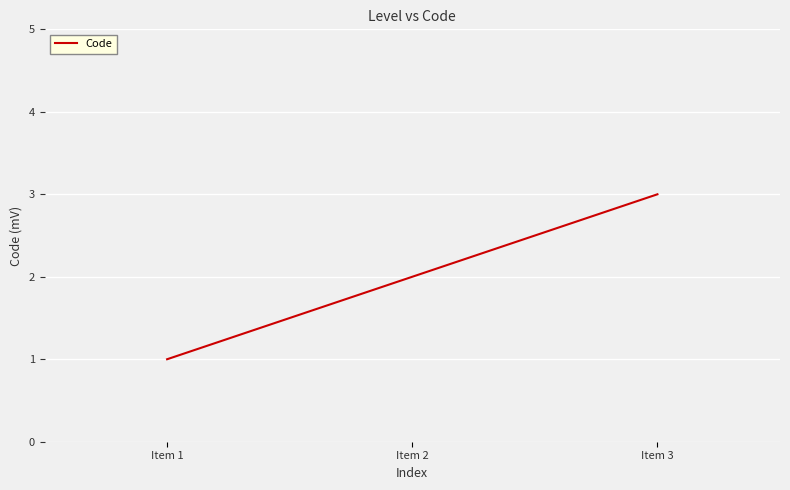

At which category does the chart reach its peak across all series?

Item 3